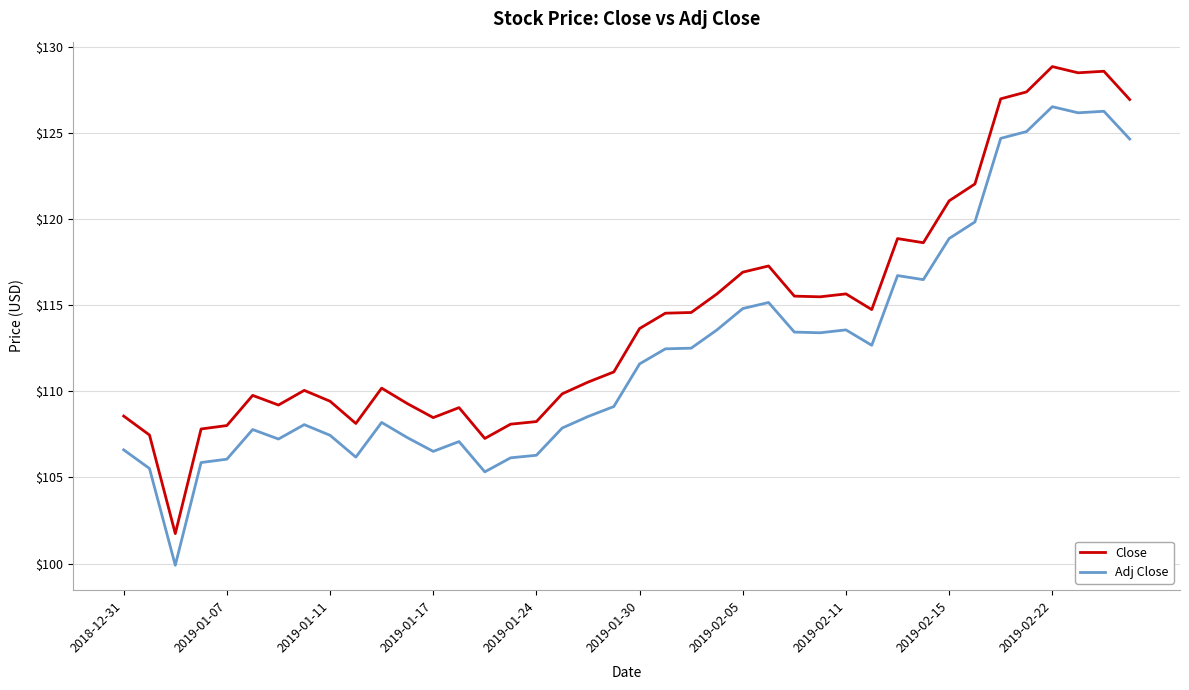

True or false: Adj Close and Close intersect in this chart.

False